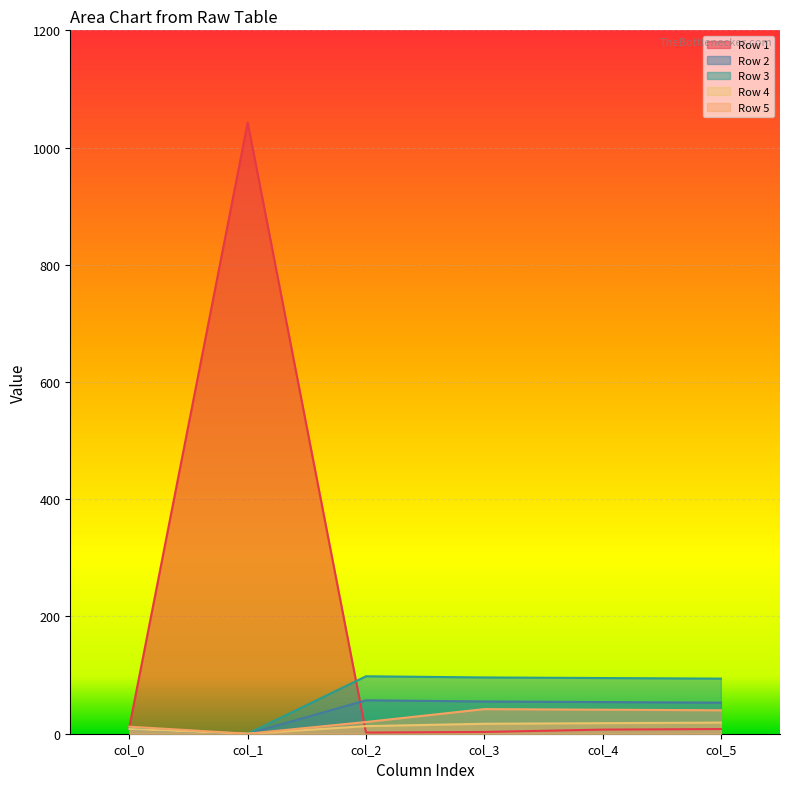

How many lines are shown in the chart?

5